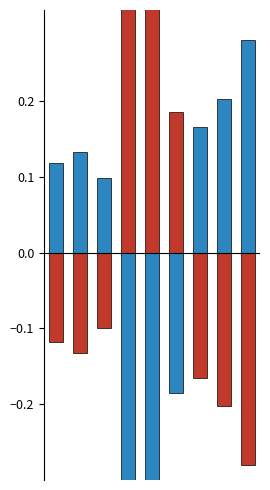

Which label corresponds to the largest value in the chart?

4